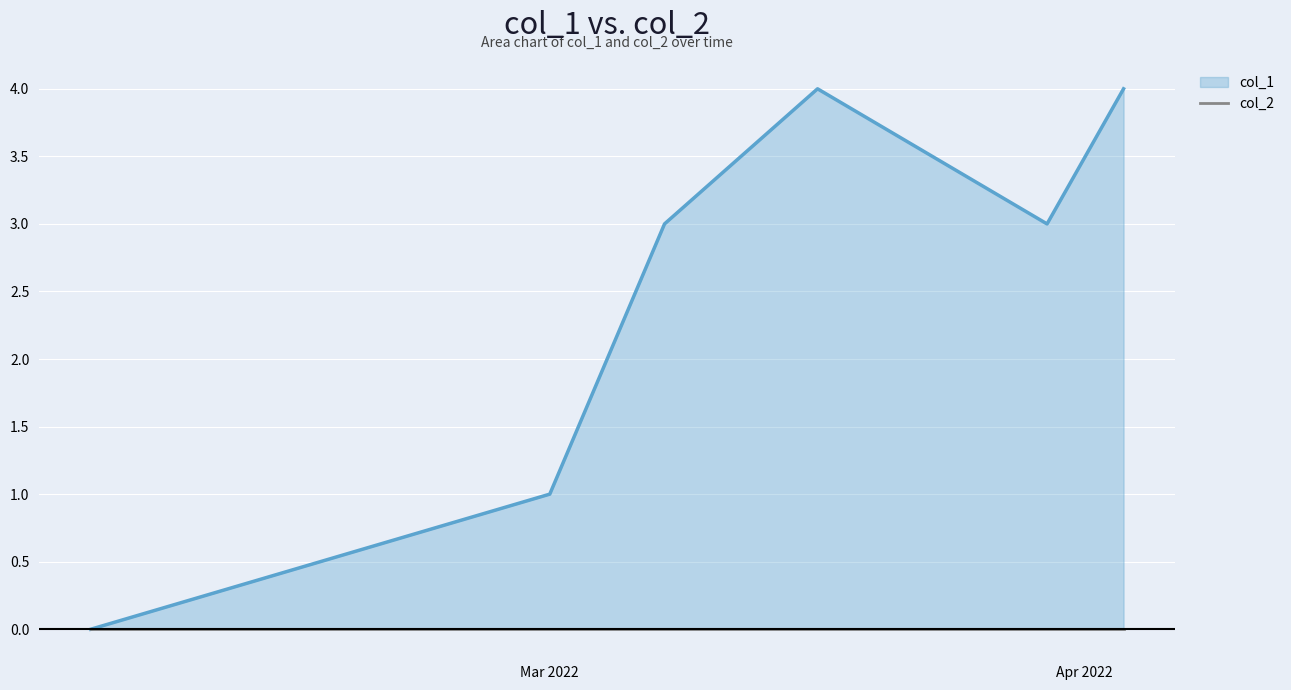

How many lines are shown in the chart?

1